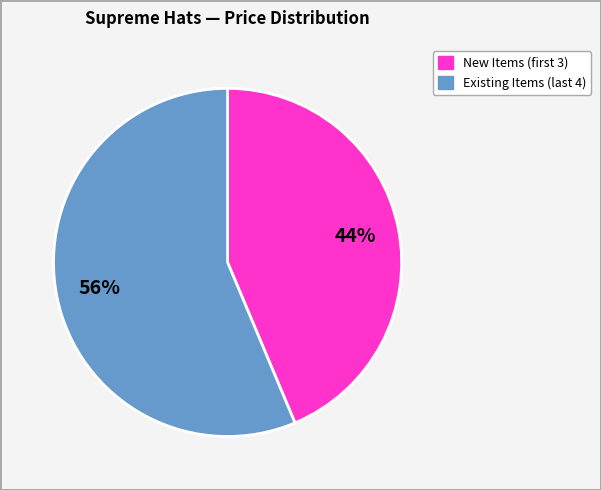

To the nearest percent, what is the average slice percentage?

50%